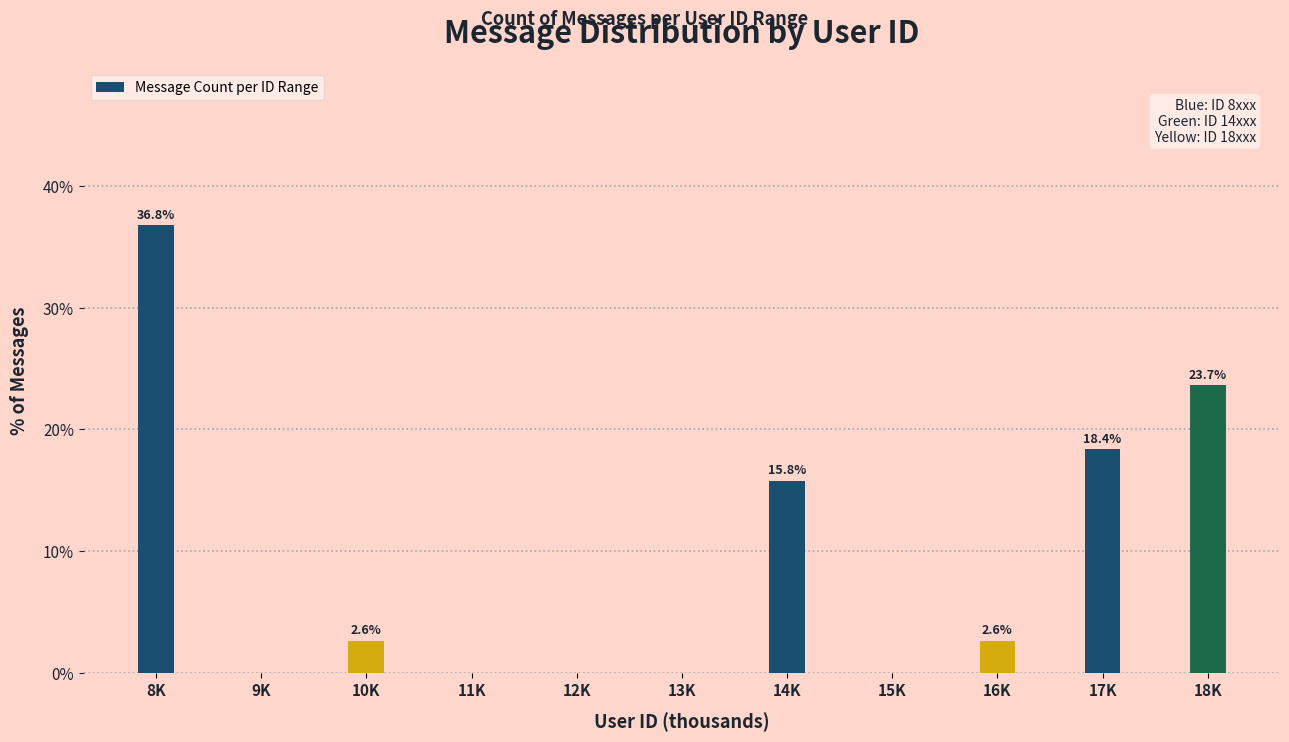

What is the greatest value displayed?

36.8